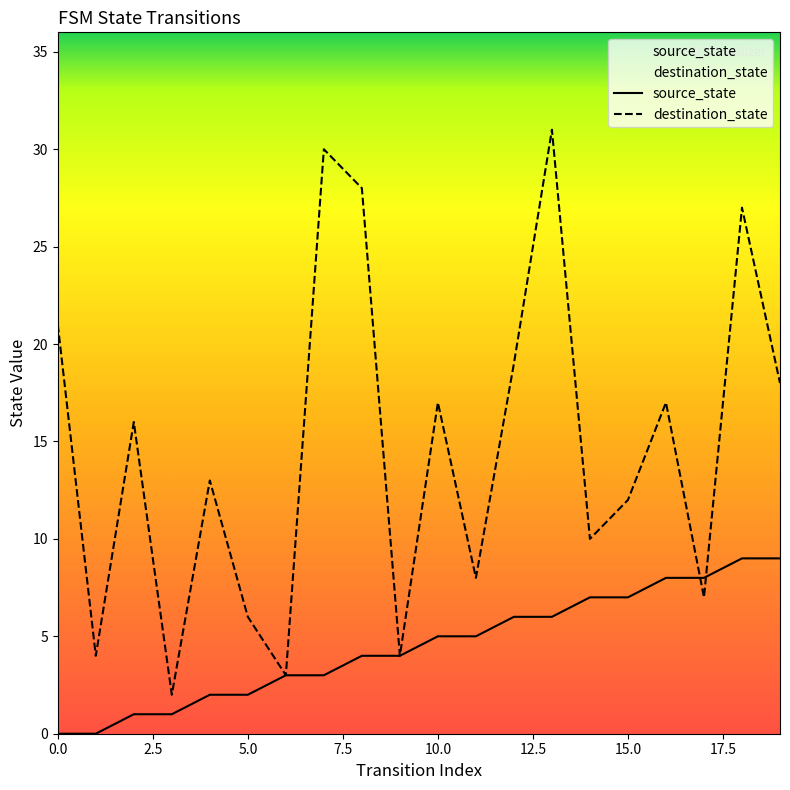

List the series in order of their peak value, lowest first.

source_state, destination_state